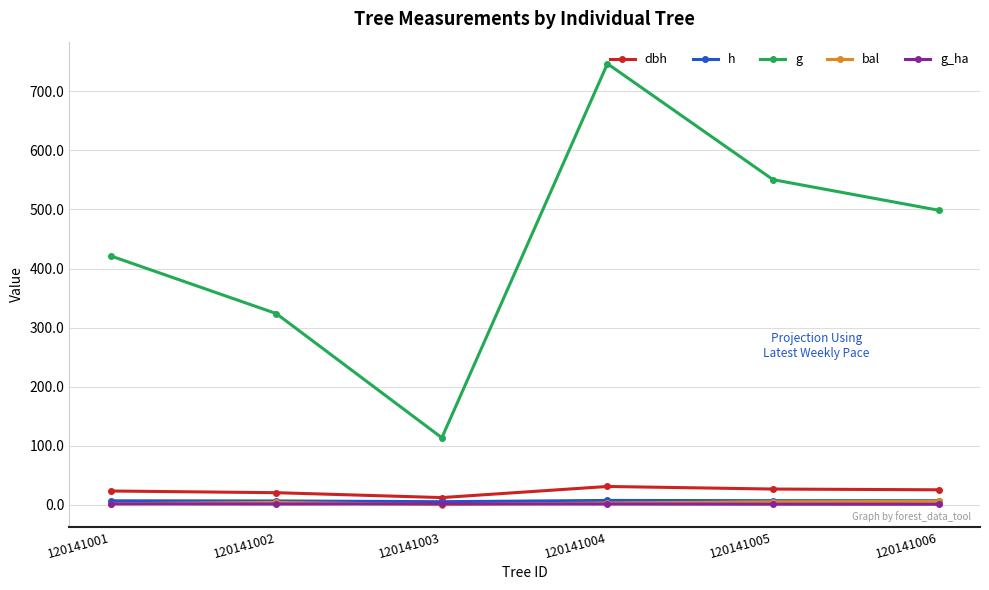

At which category is the sum across all series the highest?

120141004